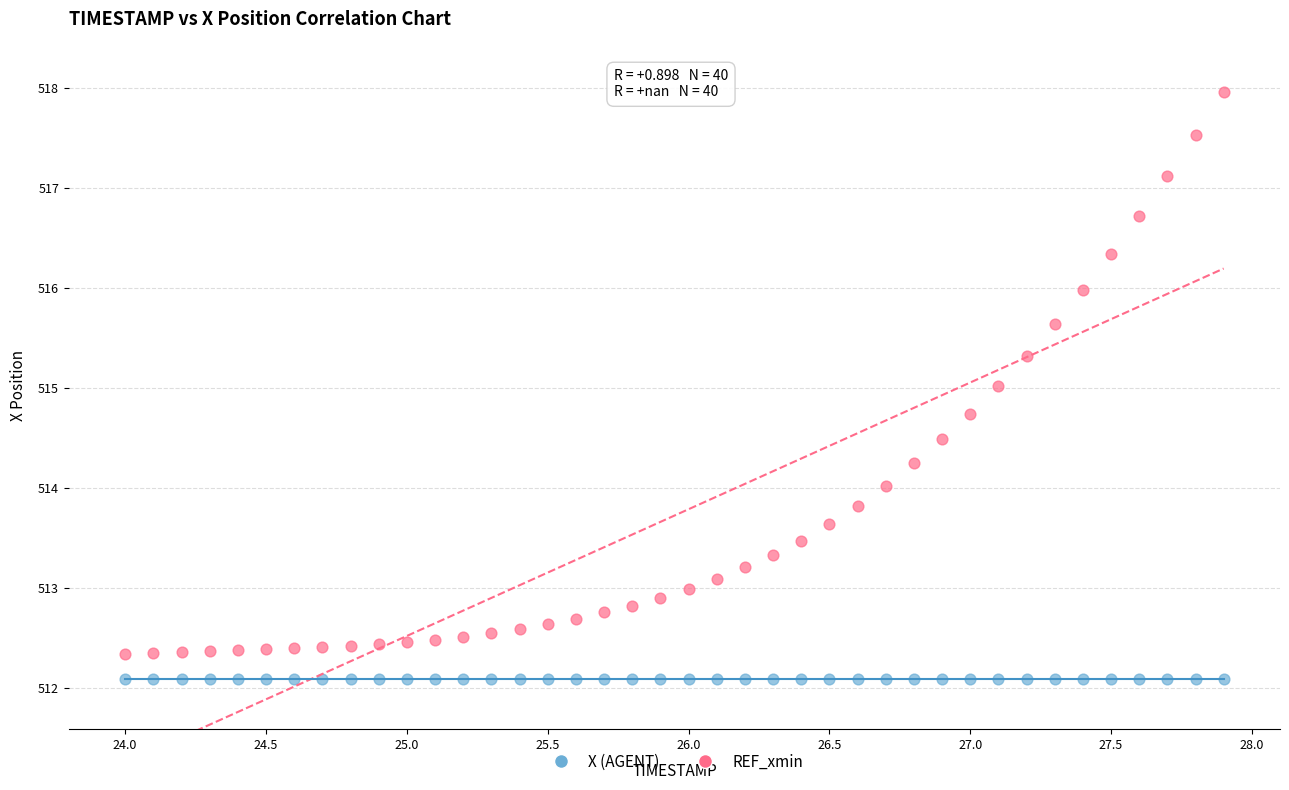

What are all the series names shown in the legend?

X (AGENT), REF_xmin